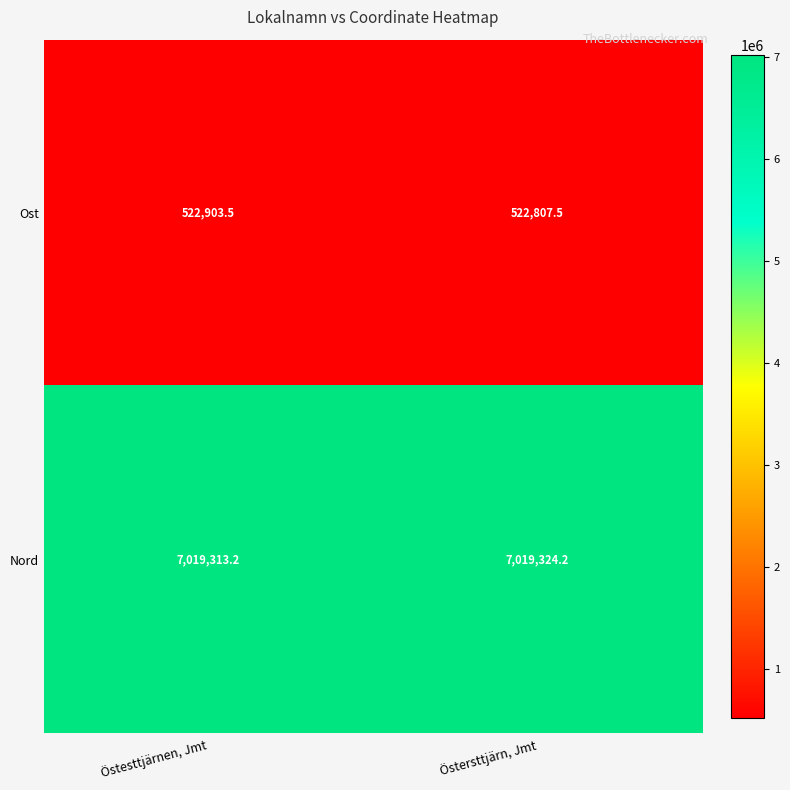

What is the difference between the highest and lowest values at Östesttjärnen, Jmt?

6496409.7